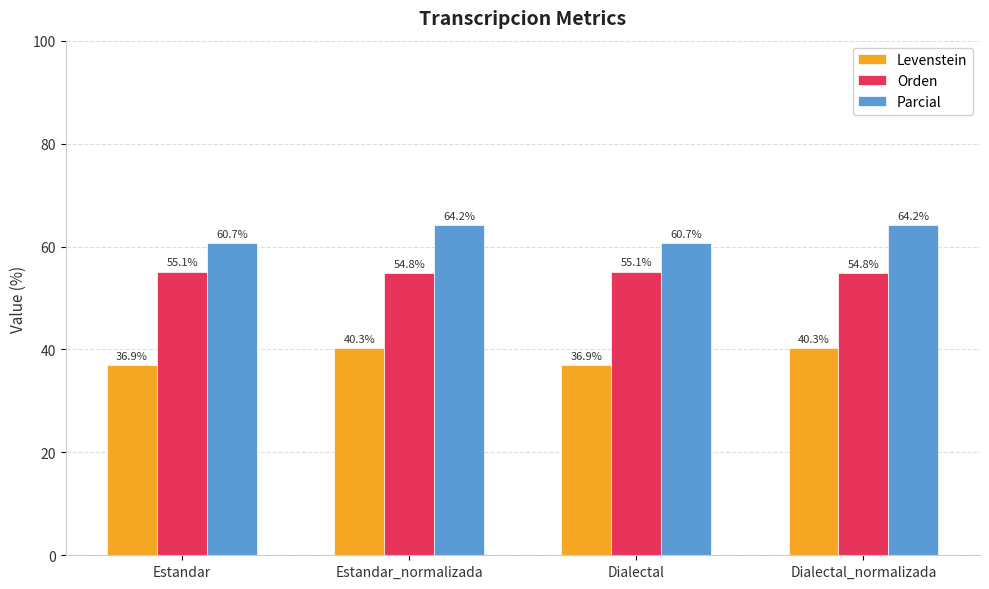

At how many categories does at least one series exceed 48?

4